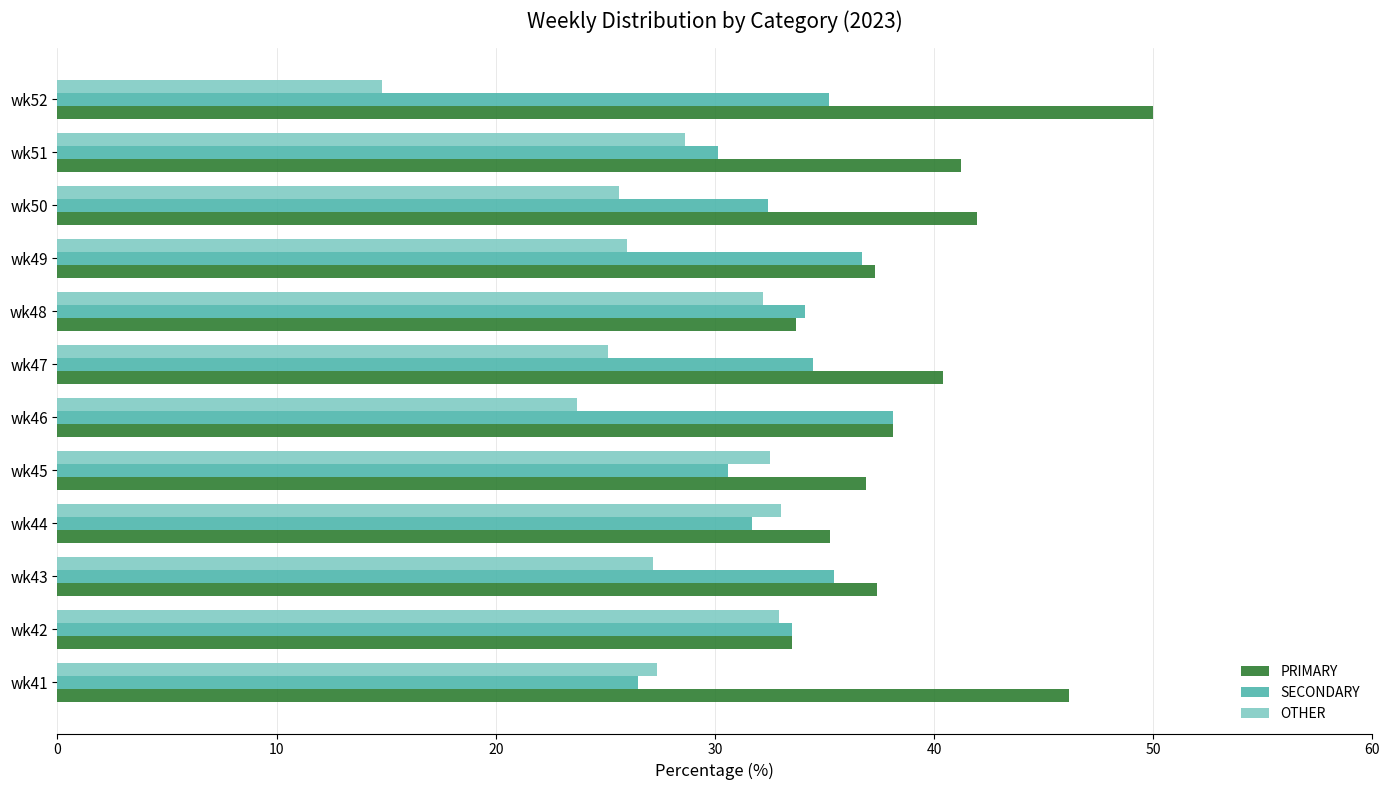

What is the difference between the highest and lowest values at wk46?

14.4